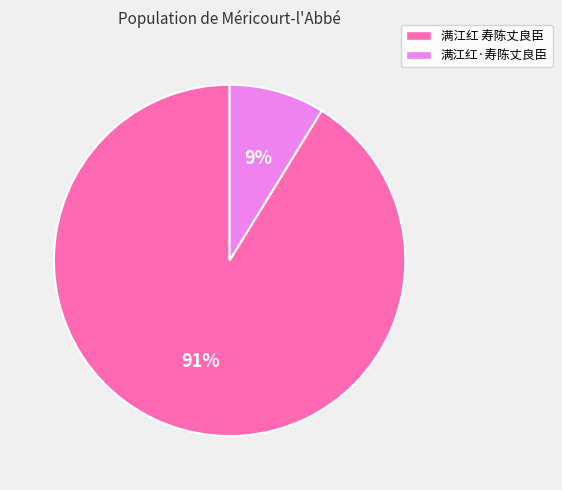

True or false: 满江红 寿陈丈良臣 accounts for 91% of the total.

True